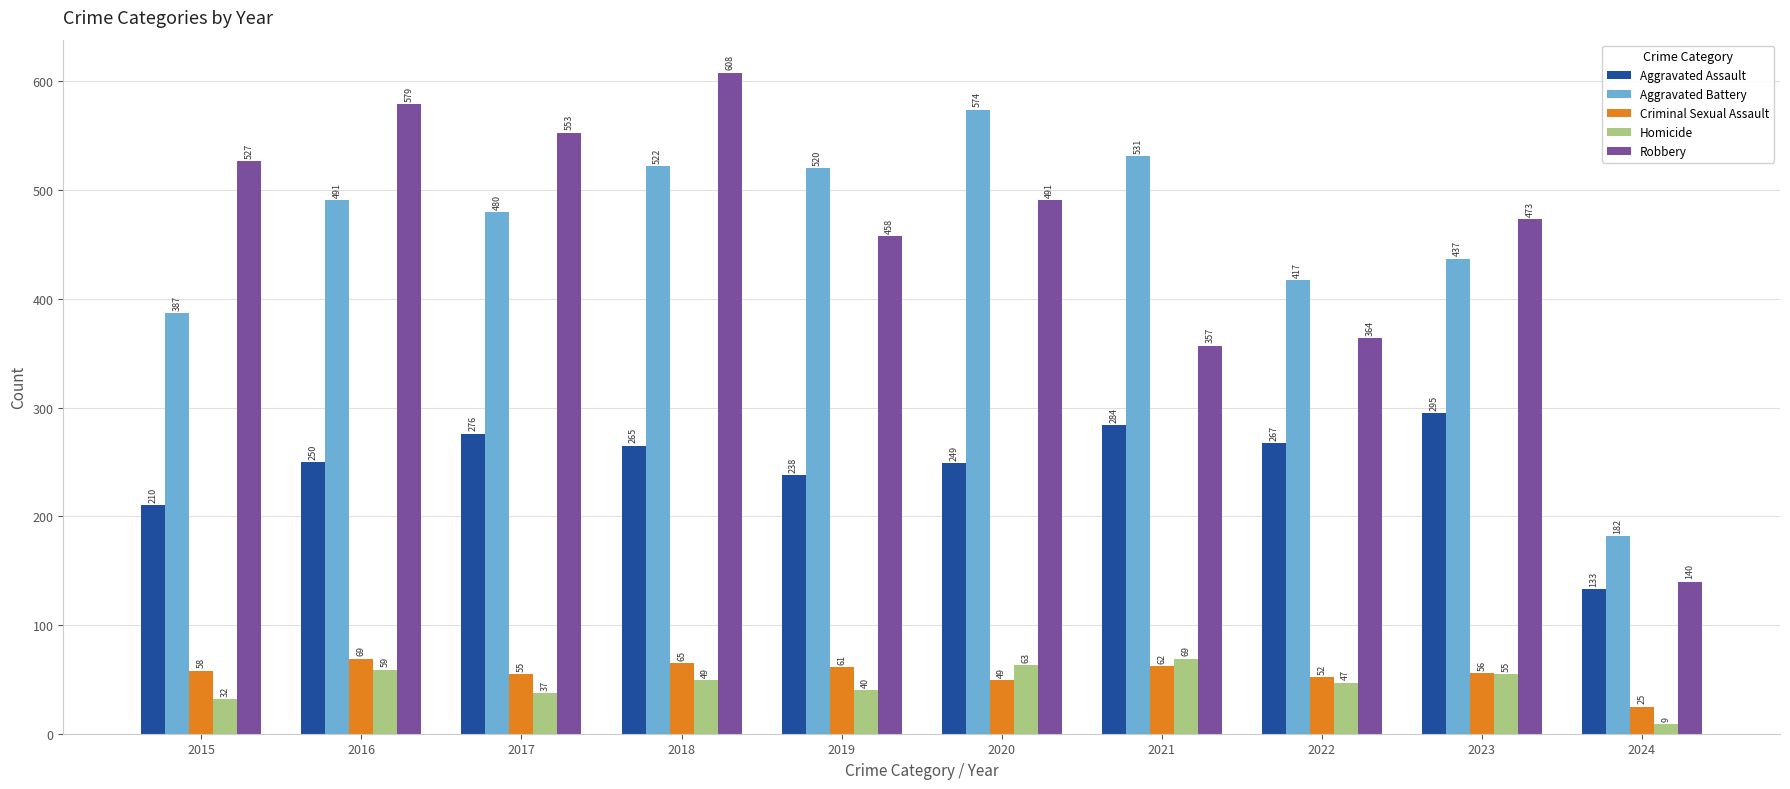

What are all the series names shown in the legend?

Aggravated Assault, Aggravated Battery, Criminal Sexual Assault, Homicide, Robbery